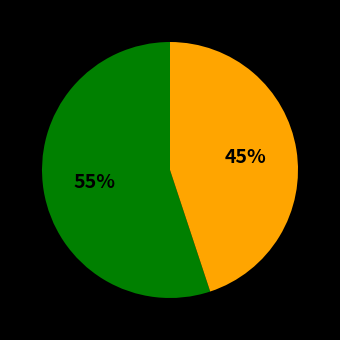

To the nearest percent, what is the average slice percentage?

50%